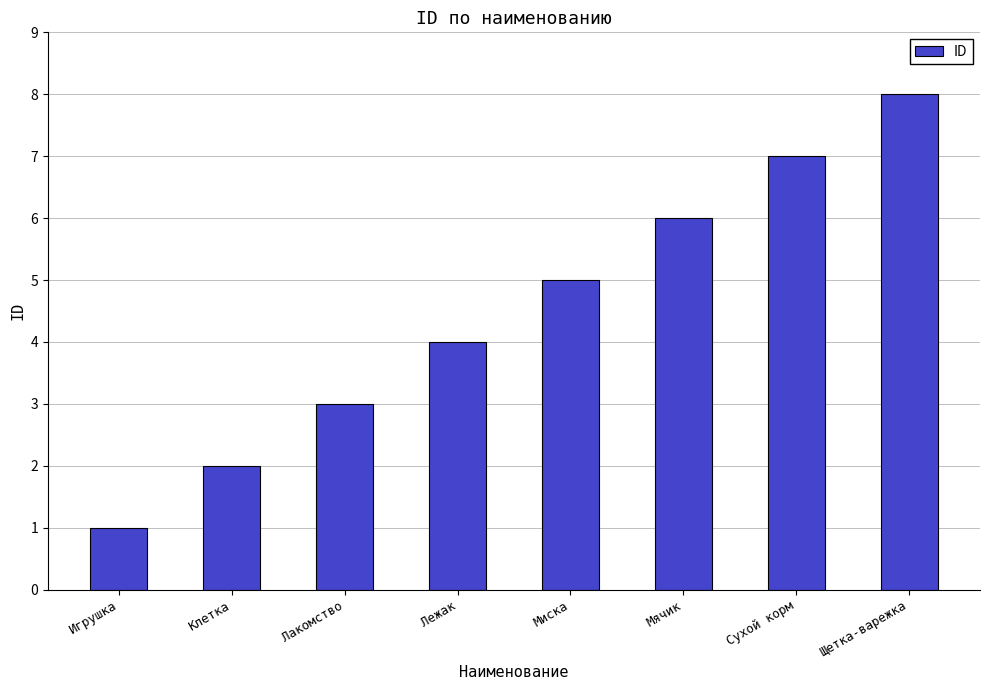

Are the bars horizontal?

No